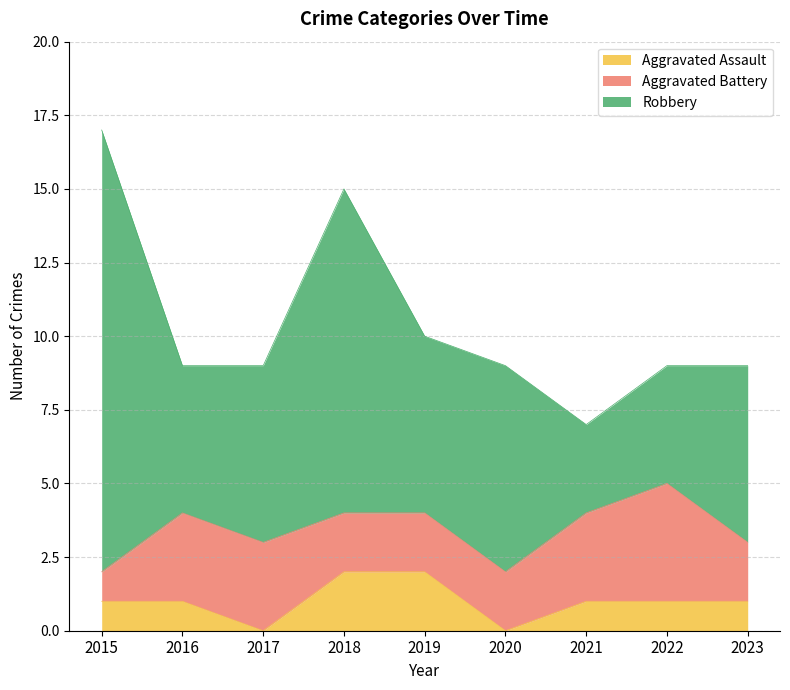

The value of Robbery at 2021 is 5. True or false?

False